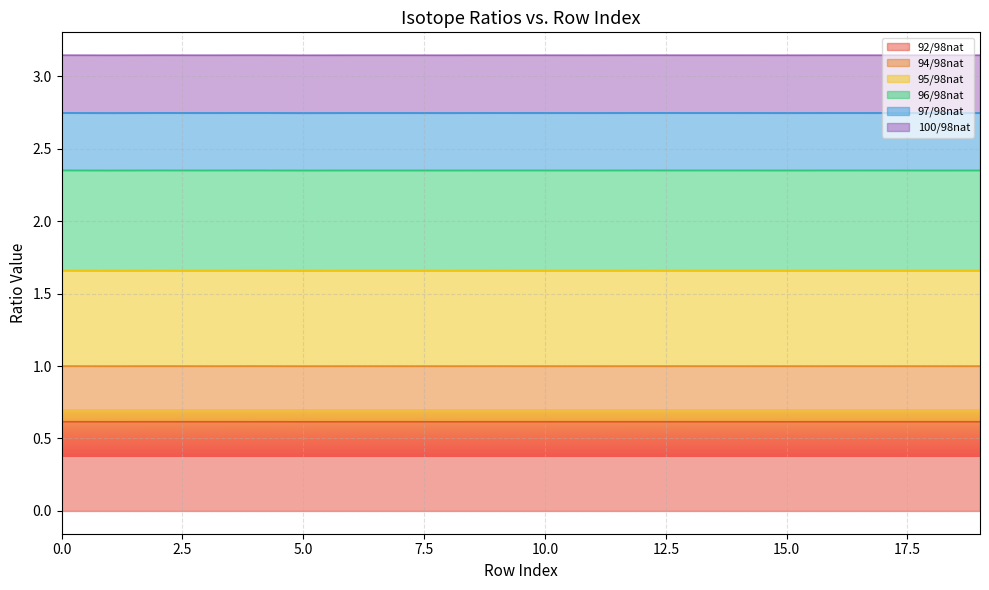

What is the highest value of the 92/98nat series?

0.6